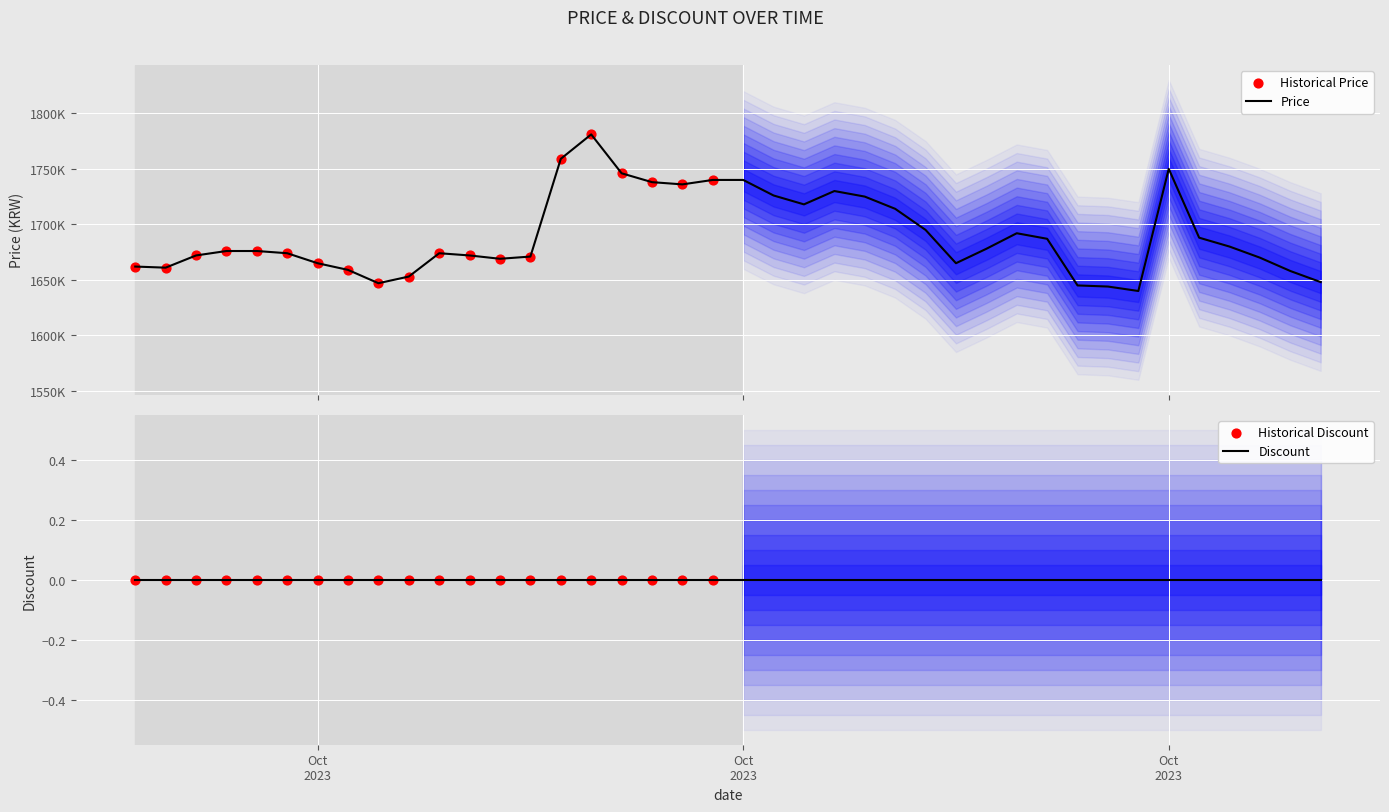

Approximately how many times larger is the value at 2023-10-18 compared to 2023-11-02?

1.0